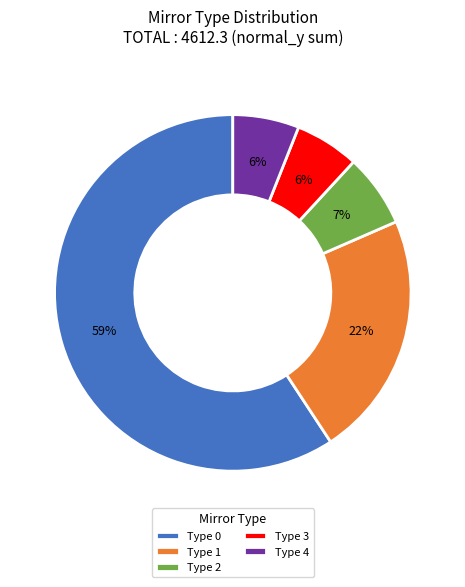

What is the largest slice in the pie chart?

Type 0